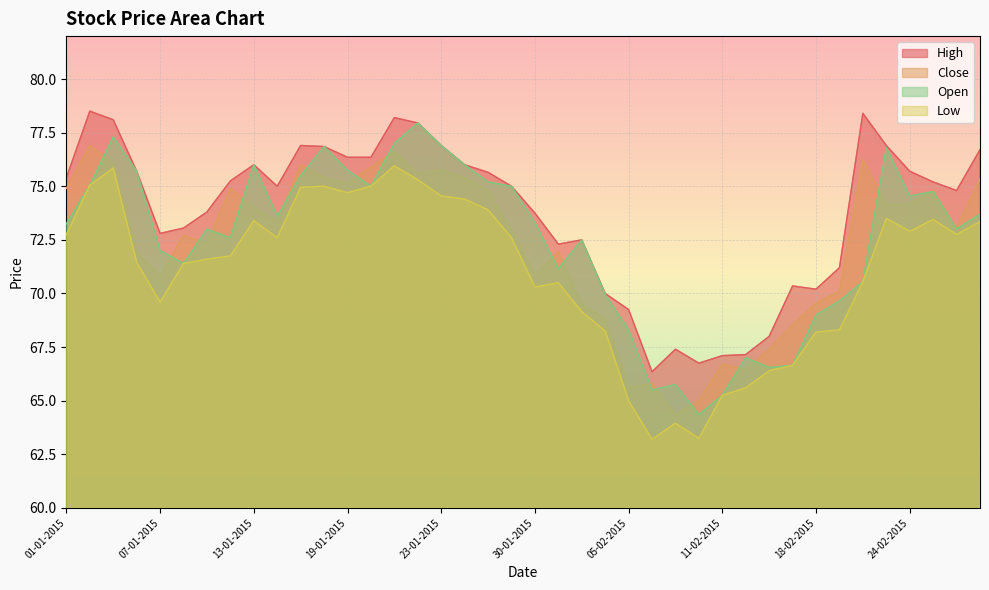

Which category has the highest value in the Low series?

21-01-2015